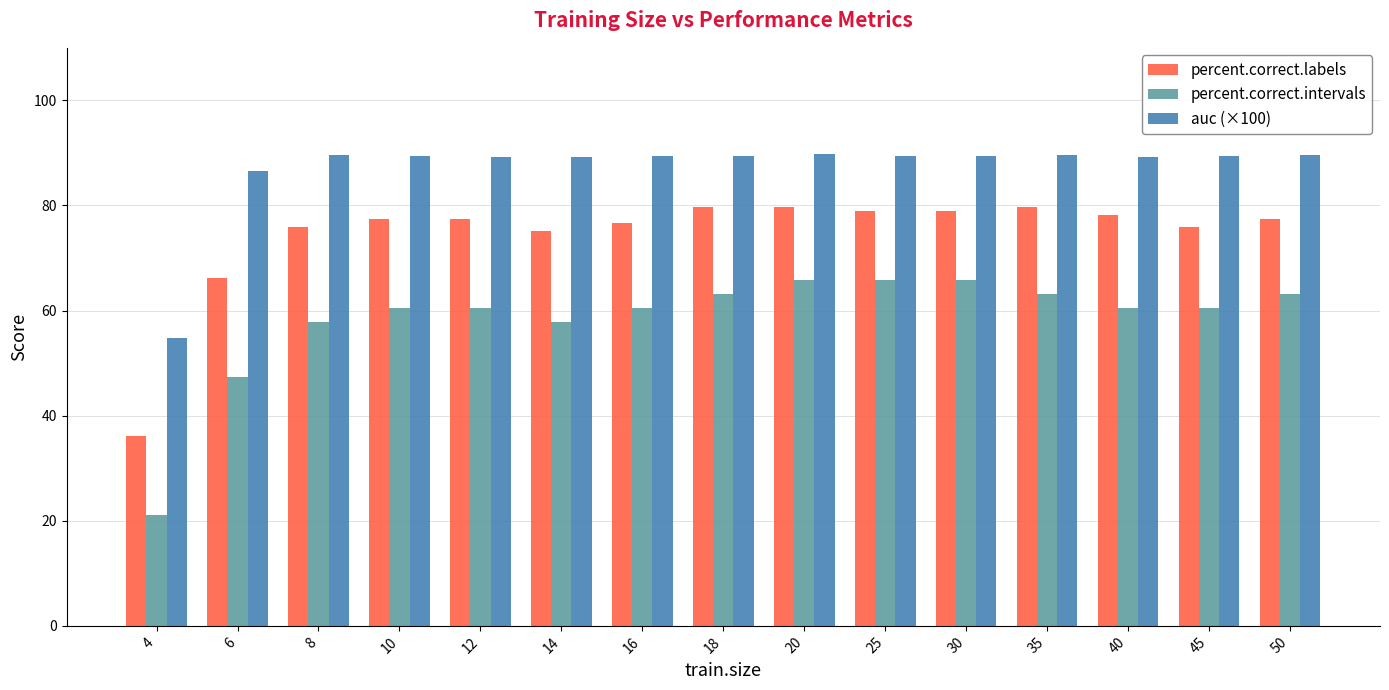

Rank the series by their average value, from lowest to highest.

percent.correct.intervals, percent.correct.labels, auc (×100)